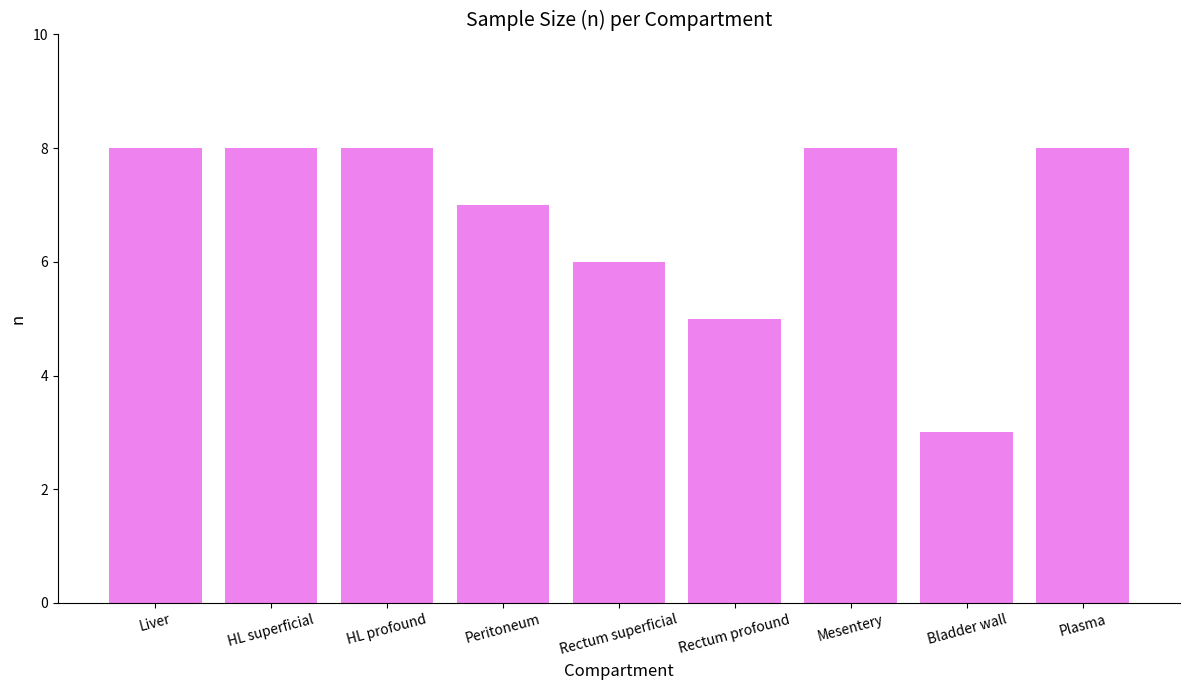

Reading left to right, extract all data points from this chart.

8	8	8	7	6	5	8	3	8